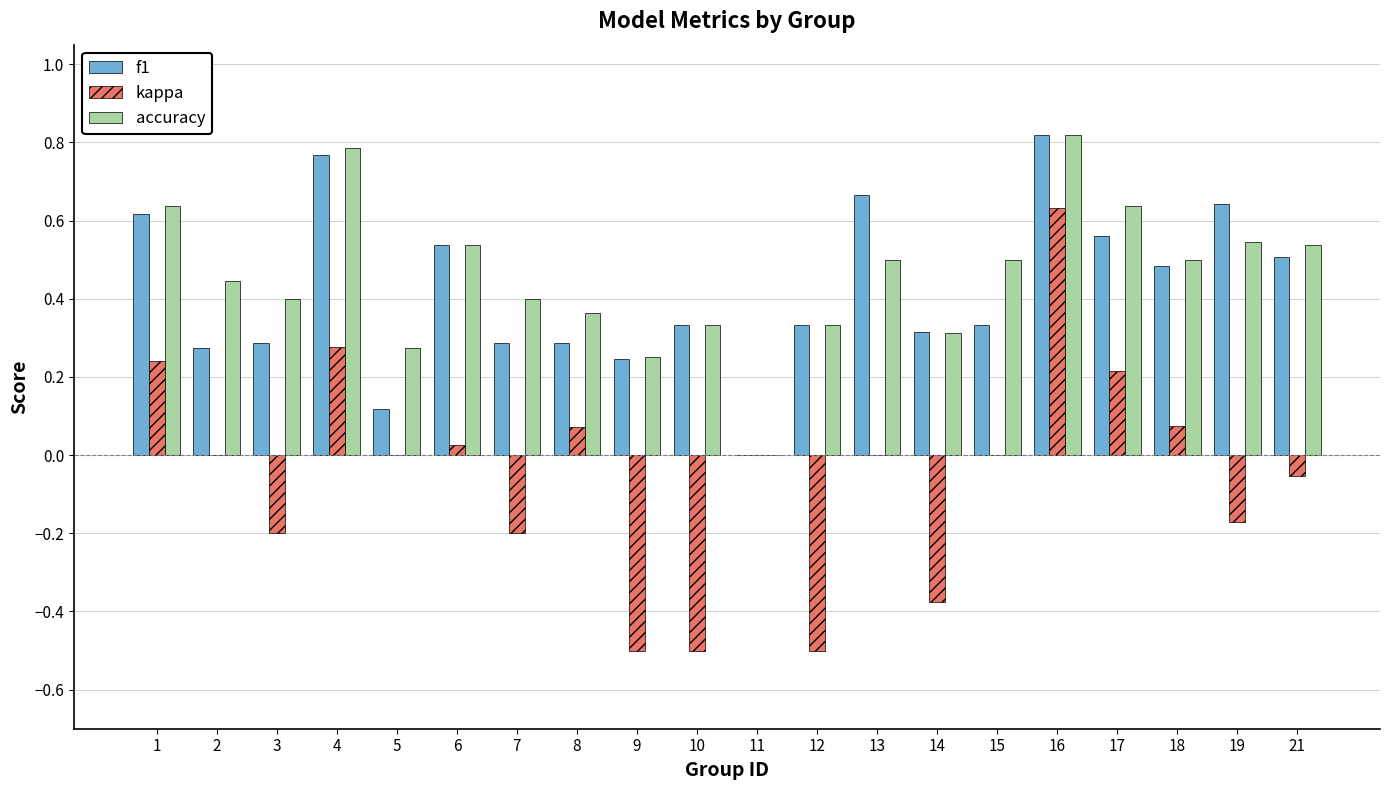

Is it true that f1 equals 1.1 at 4?

False